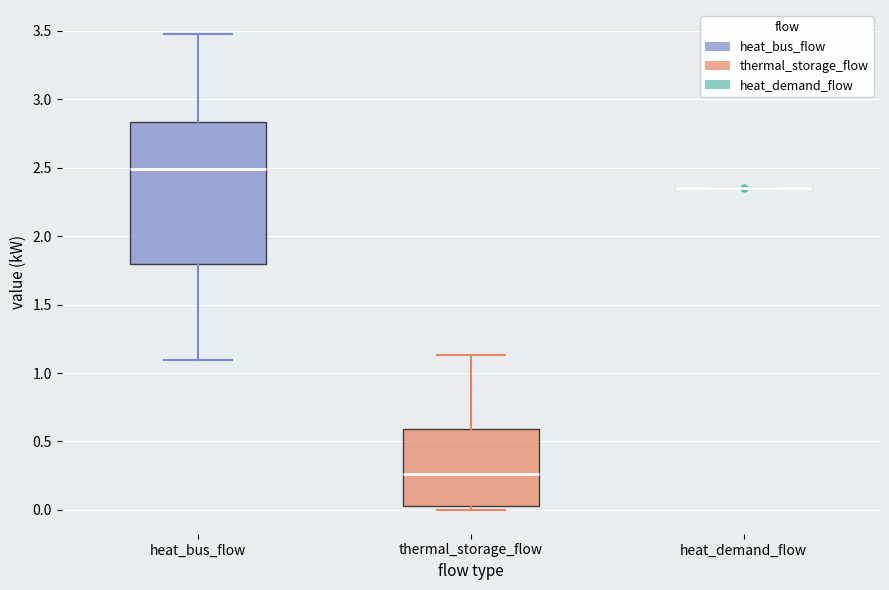

Reading left to right, transcribe this box plot: for each box, give where its median line is, the range the box spans, and where its two whiskers end, as read against the y-axis. The values are not printed on the chart, so give them approximately, as read against the axis.

heat_bus_flow: median 2.50, box 1.80 to 2.85, whiskers 1.10 to 3.50
thermal_storage_flow: median 0.25, box 0.05 to 0.60, whiskers 0.00 to 1.15
heat_demand_flow: box collapsed to a line at 2.35, whiskers 2.35 to 2.35